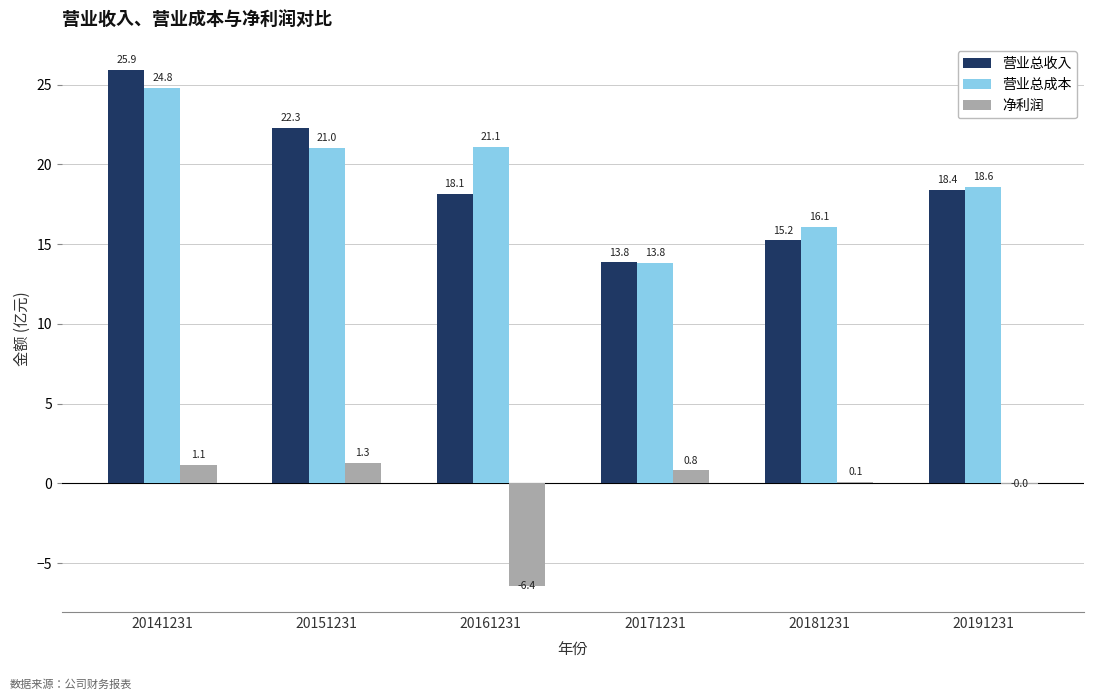

What is the total value across all series at 20141231?

51.8